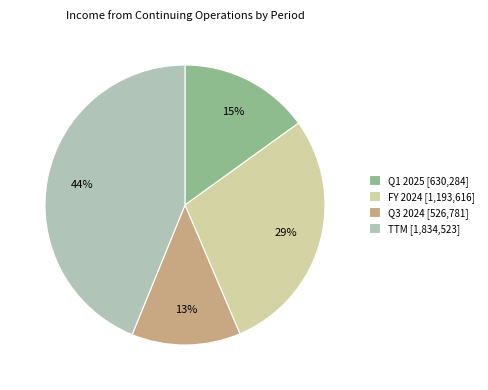

Which category has the biggest portion of the pie?

TTM